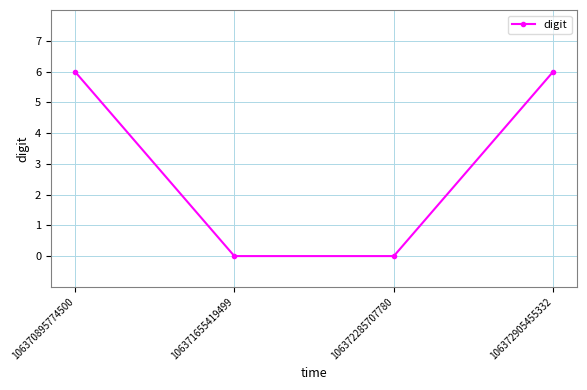

What is the maximum value shown in the chart?

6